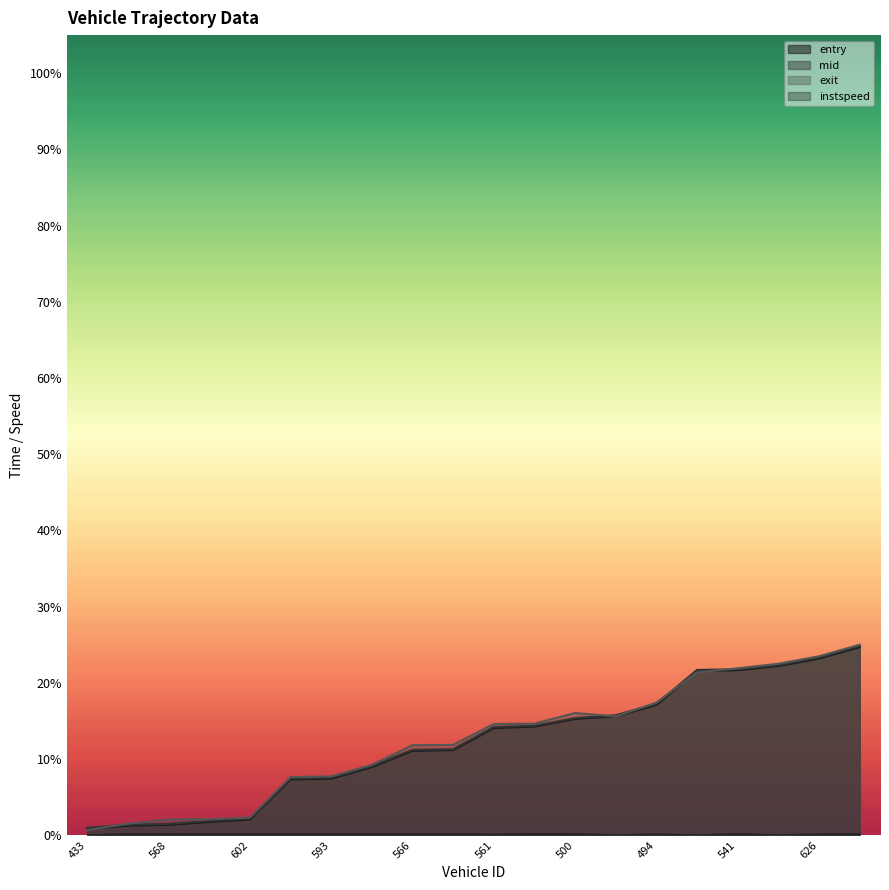

The value of exit at 626 is 0.2. True or false?

True